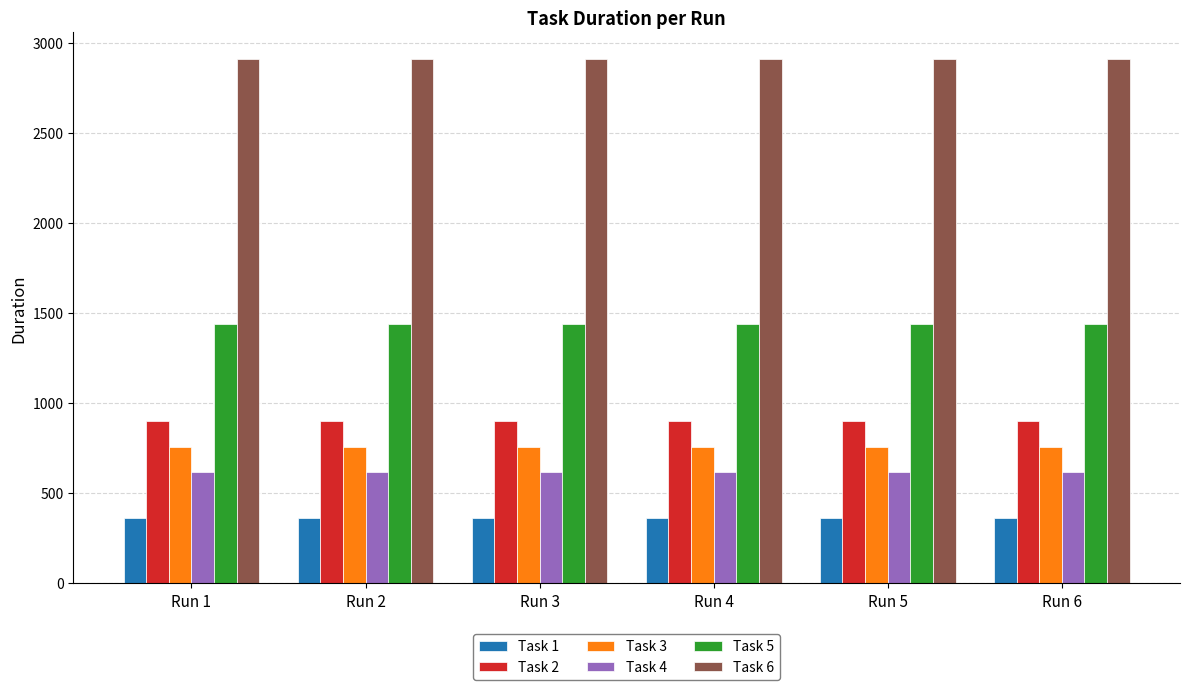

What is the maximum value shown in the chart?

2911